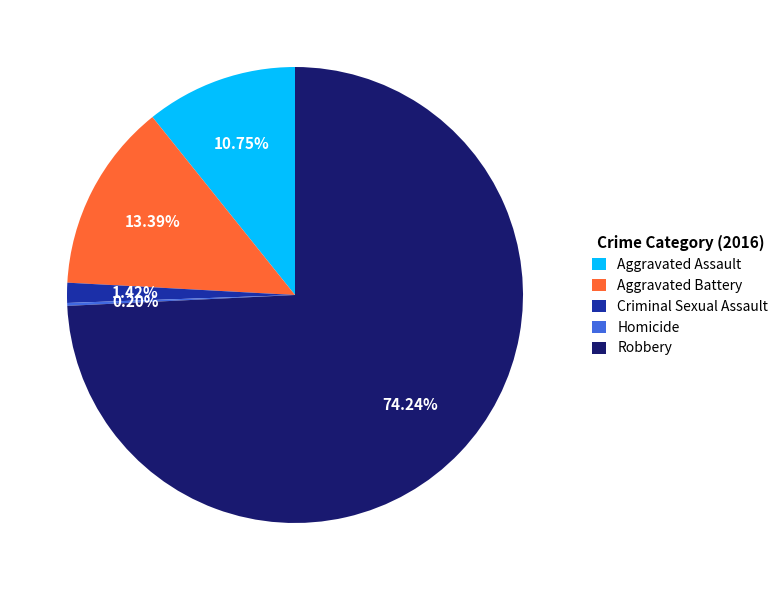

Combined, do Aggravated Assault and Criminal Sexual Assault account for over 50%?

No